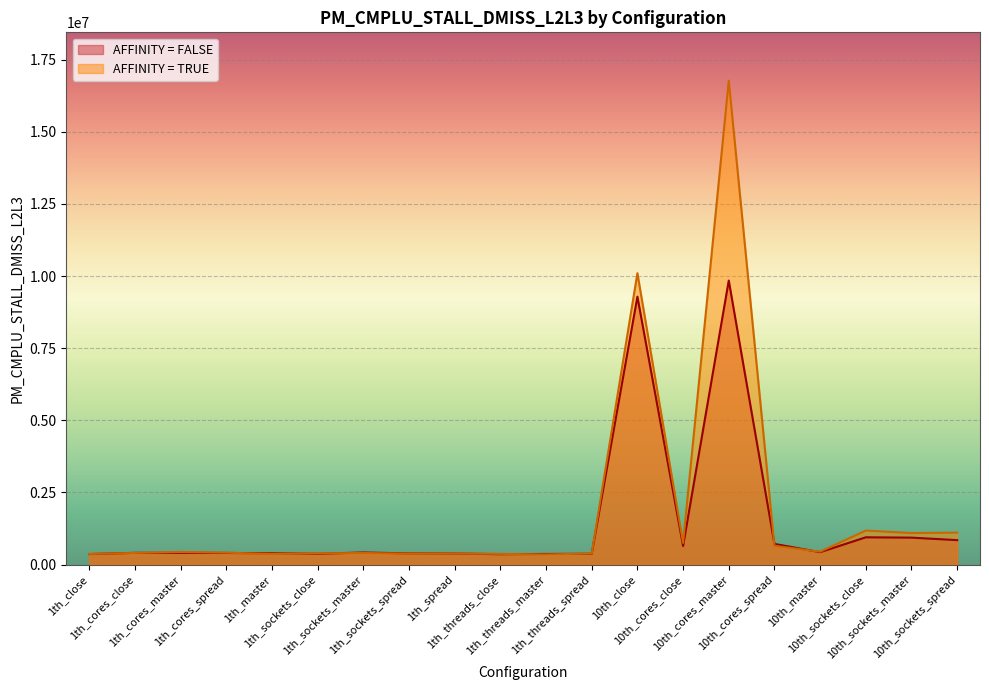

At which category is the sum across all series the highest?

10th_cores_master